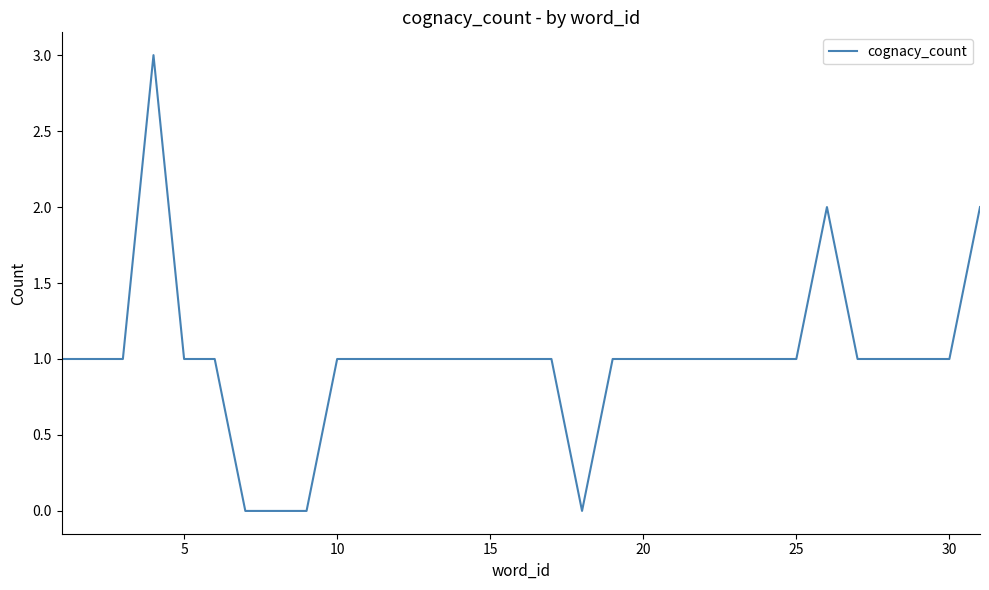

What is the greatest value displayed?

3